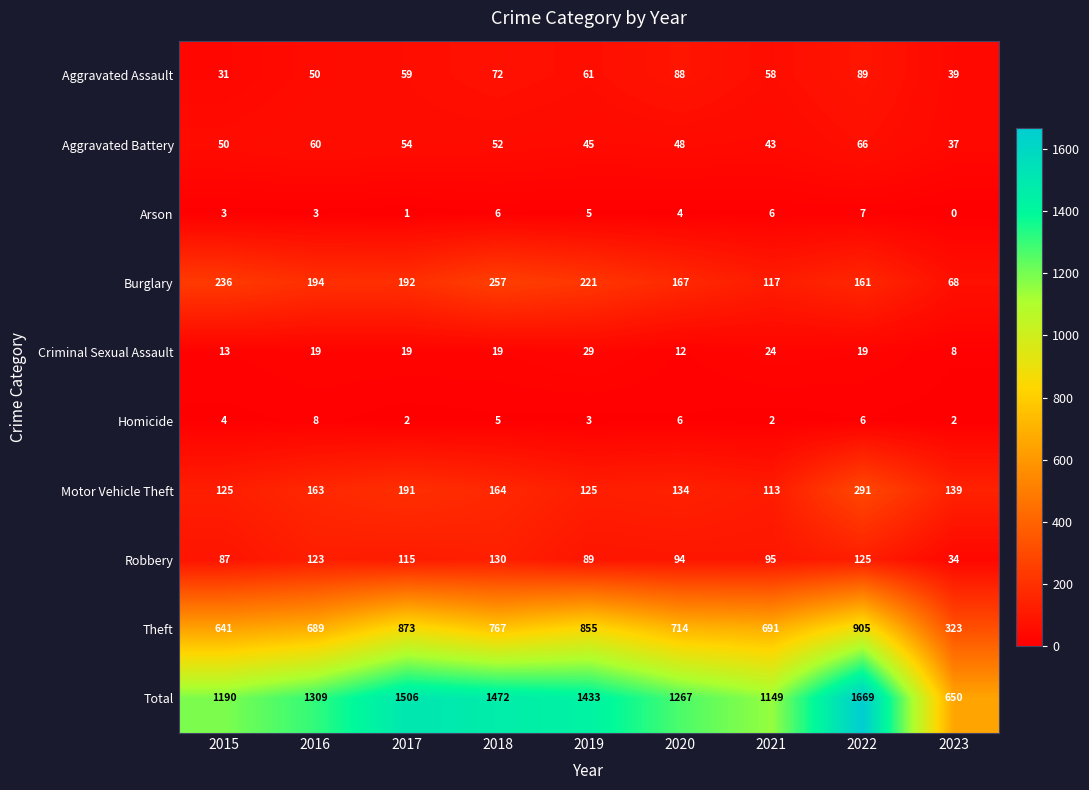

Where is Homicide nearest to the value 5?

2018